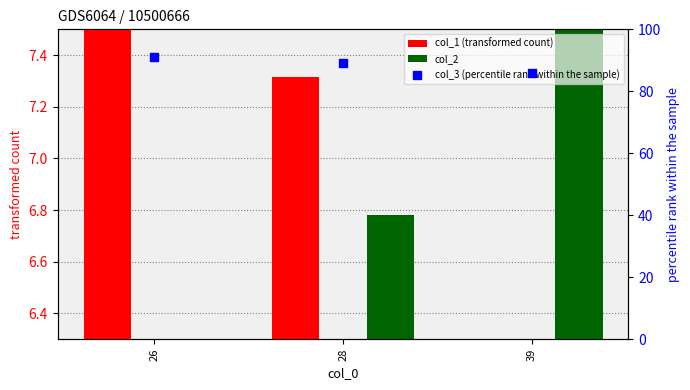

Which series has the largest Y range (max minus min)?

col_3 (percentile rank within the sample)